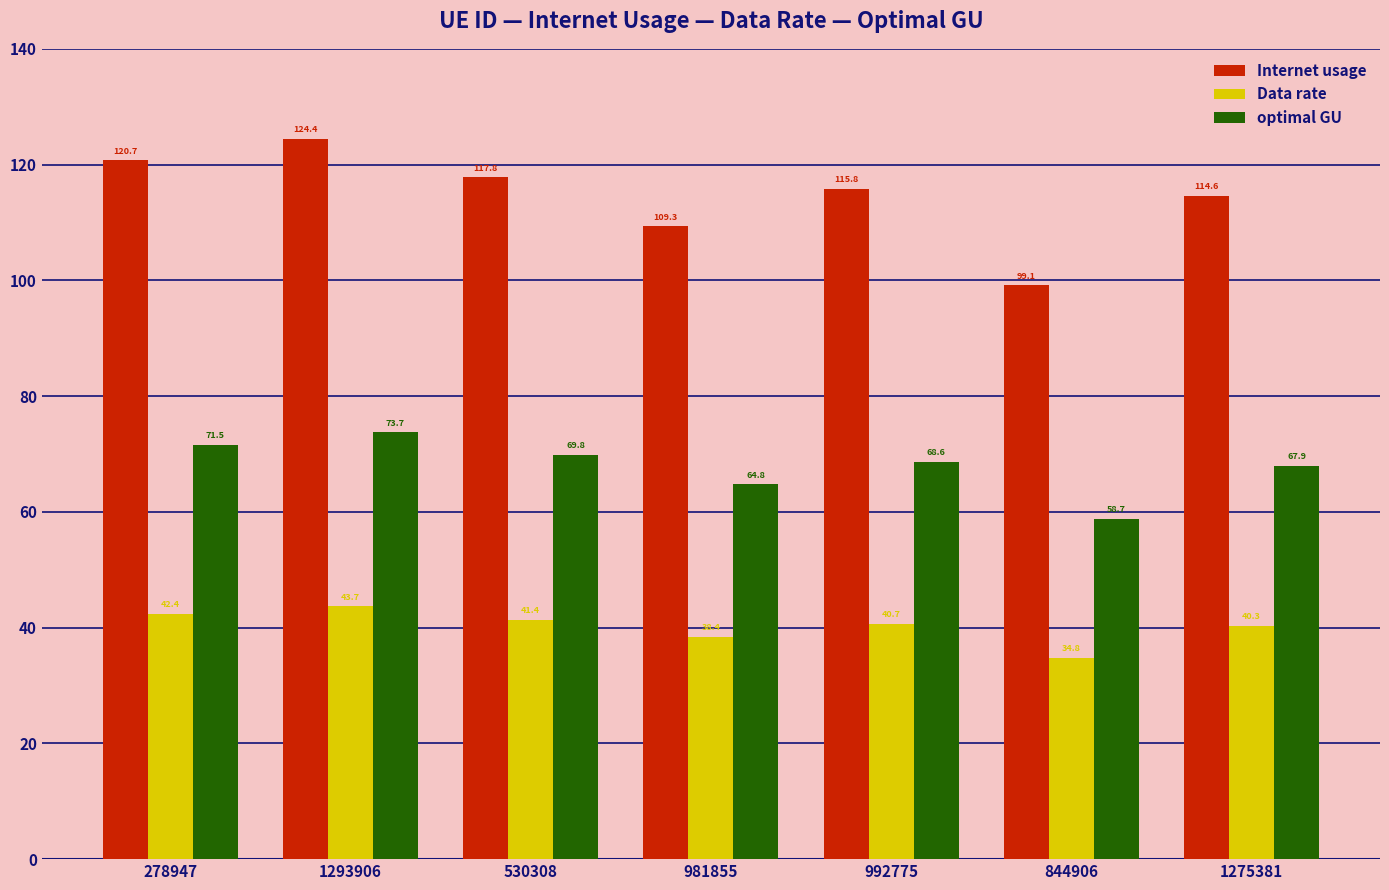

Which series changed the most between 1293906 and 992775?

Internet usage